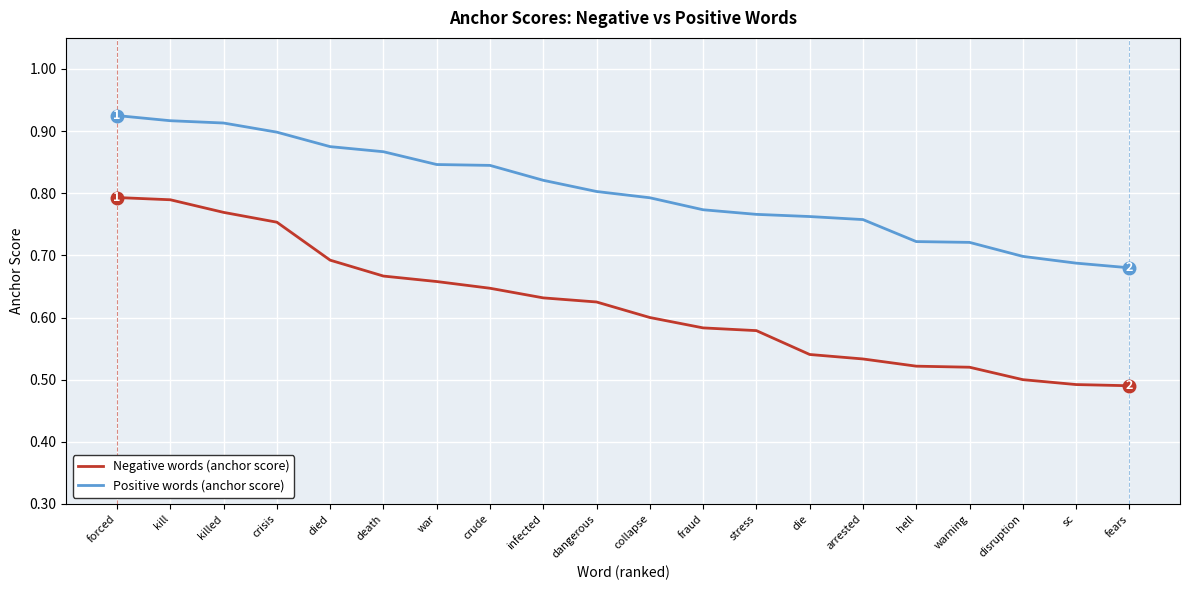

Which series has the largest total across all categories?

Positive words (anchor score)